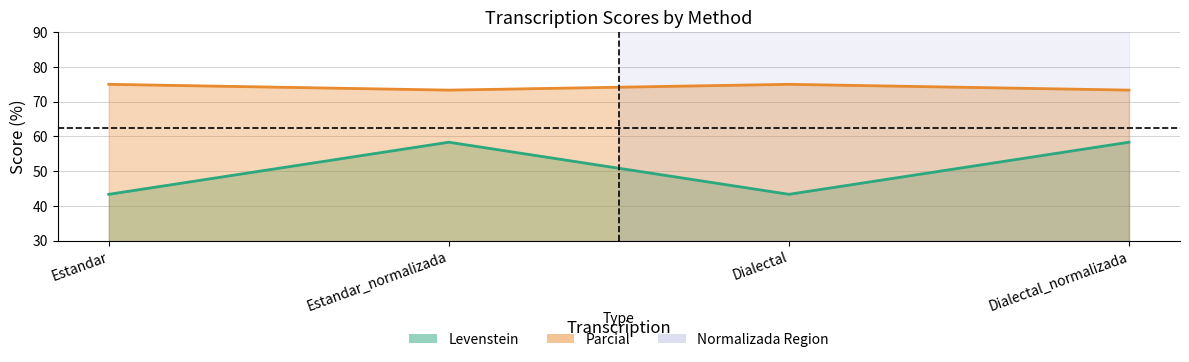

List the series in order of their overall mean, lowest first.

Levenstein, Parcial